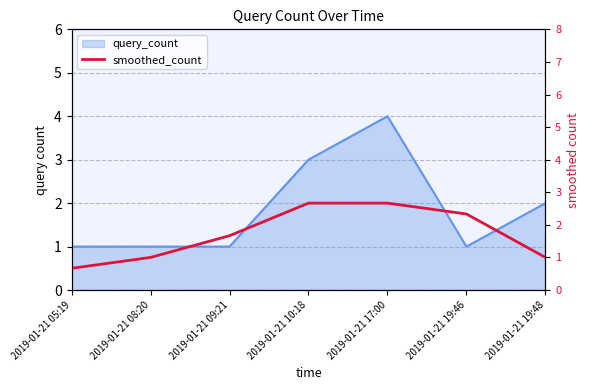

Is it true that the value at 2019-01-21 08:20 is 1.0?

True